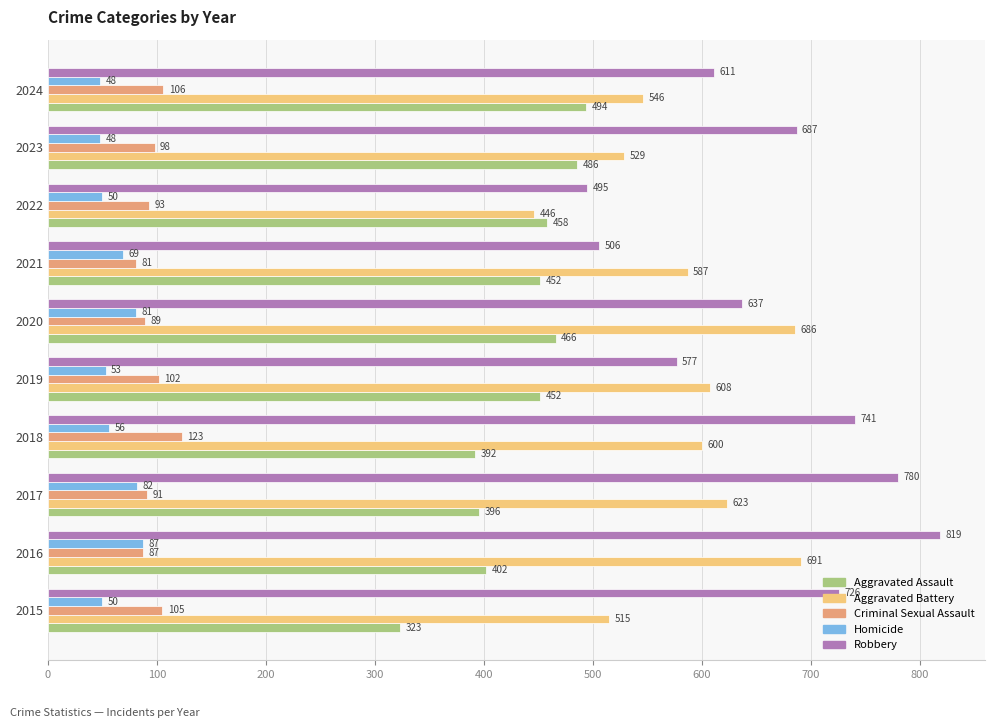

Which series has the largest total across all categories?

Robbery